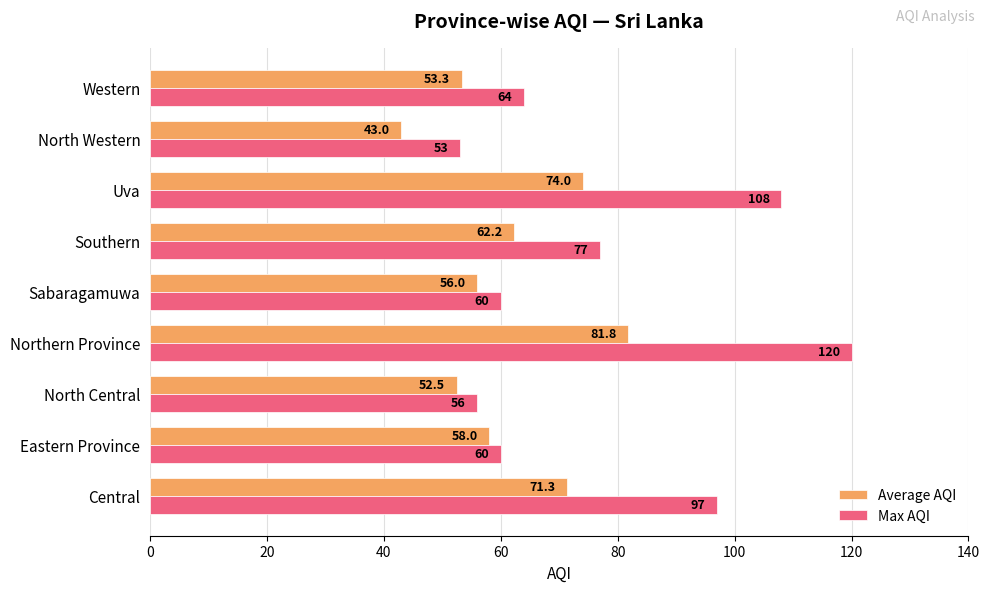

Rank the series by their maximum value, from highest to lowest.

Max AQI, Average AQI